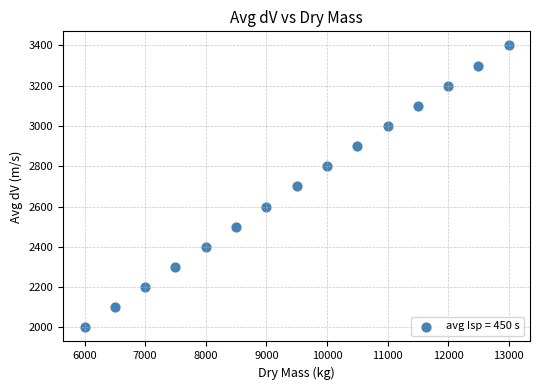

What is the range of Y values (max minus min)?

1400